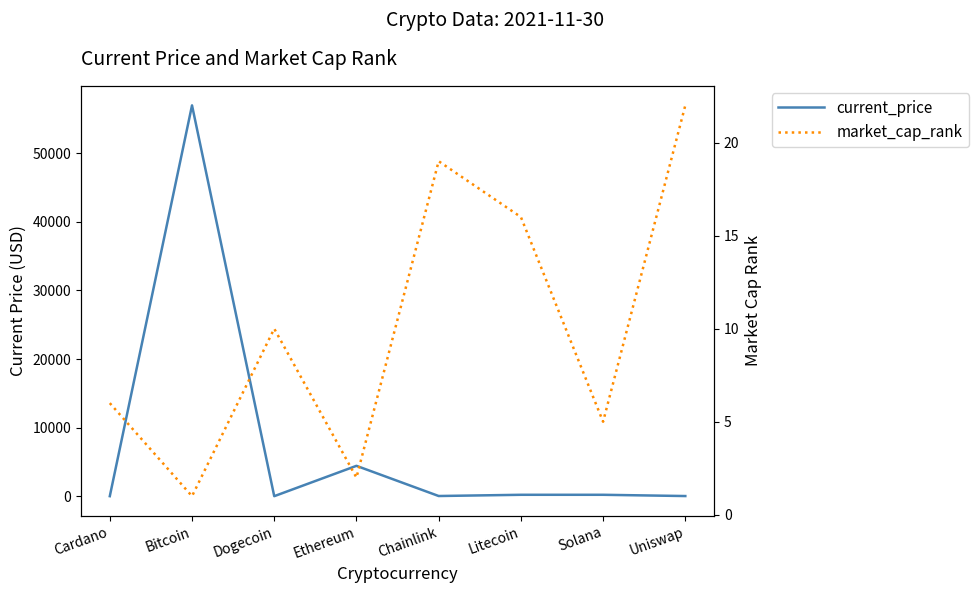

At which category is the sum across all series the highest?

Bitcoin